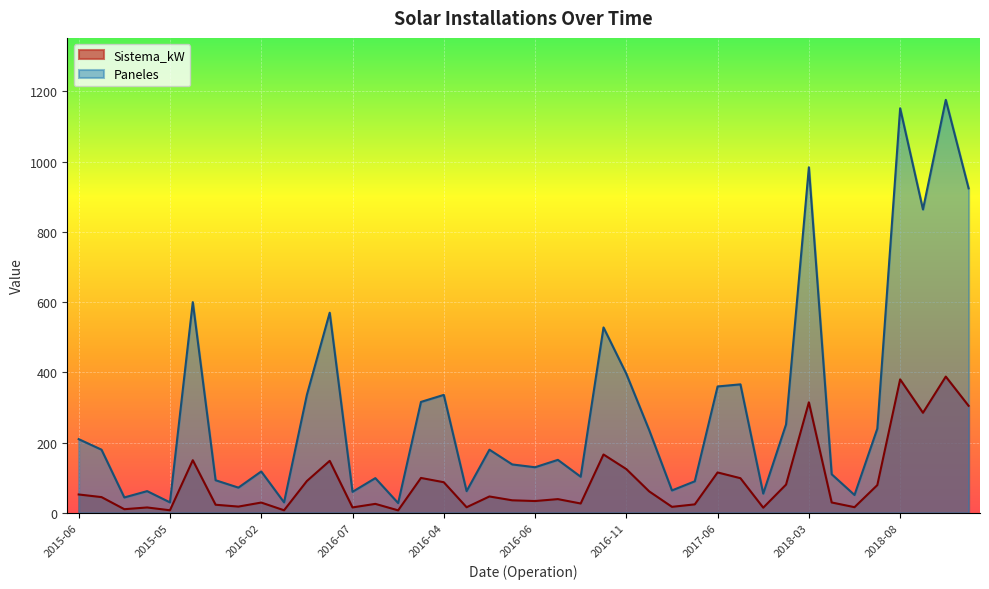

The value of Paneles at 2016-07 is 146.2. True or false?

False